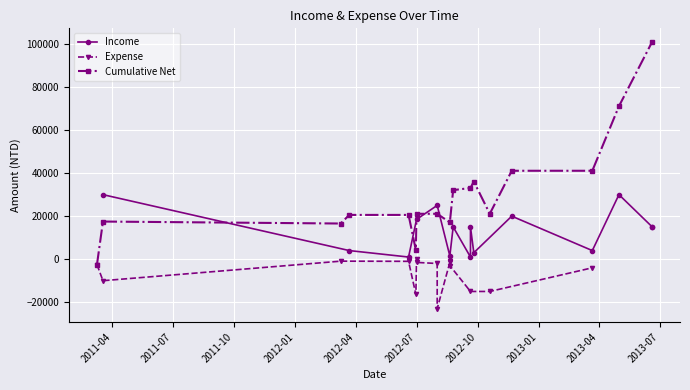

What is the value of the Cumulative Net point at the 16th from the left?

71100